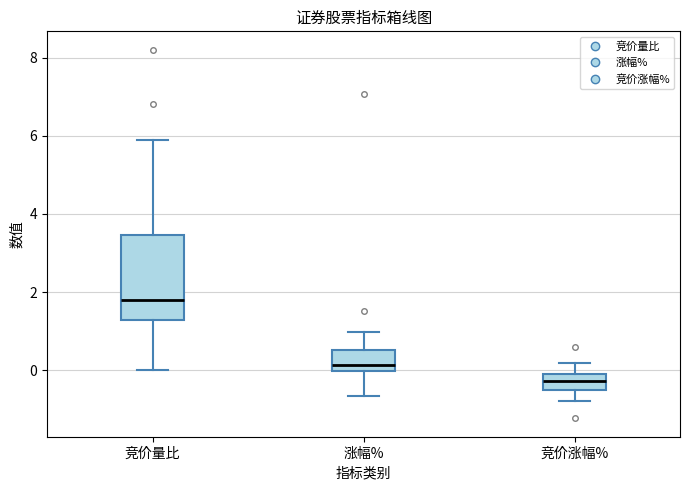

Which box is the tallest, from its lower edge to its upper edge?

竞价量比